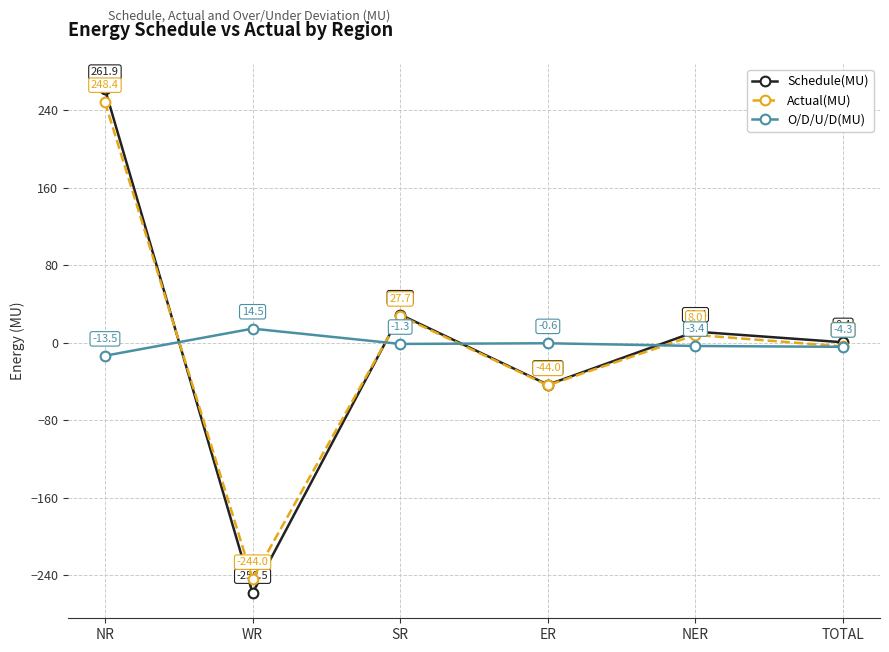

How many intersections are there between O/D/U/D(MU) and Actual(MU)?

4